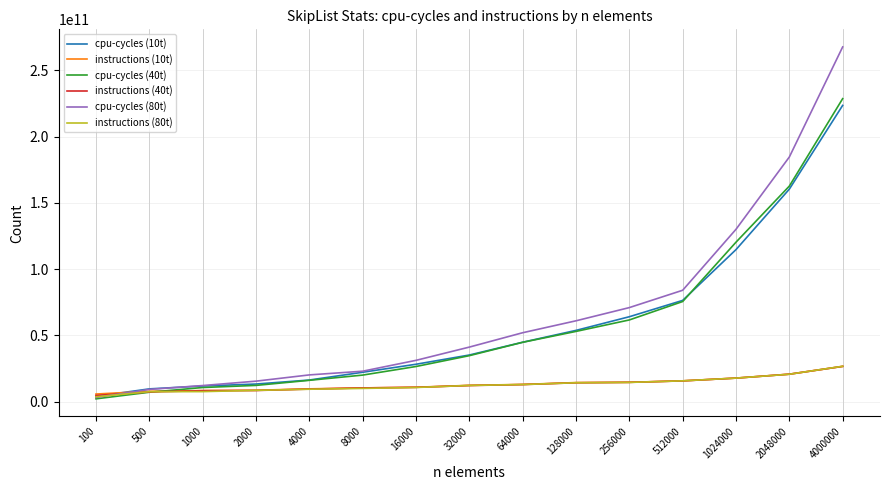

Between 500 and 512000, which series saw the biggest shift?

cpu-cycles (80t)